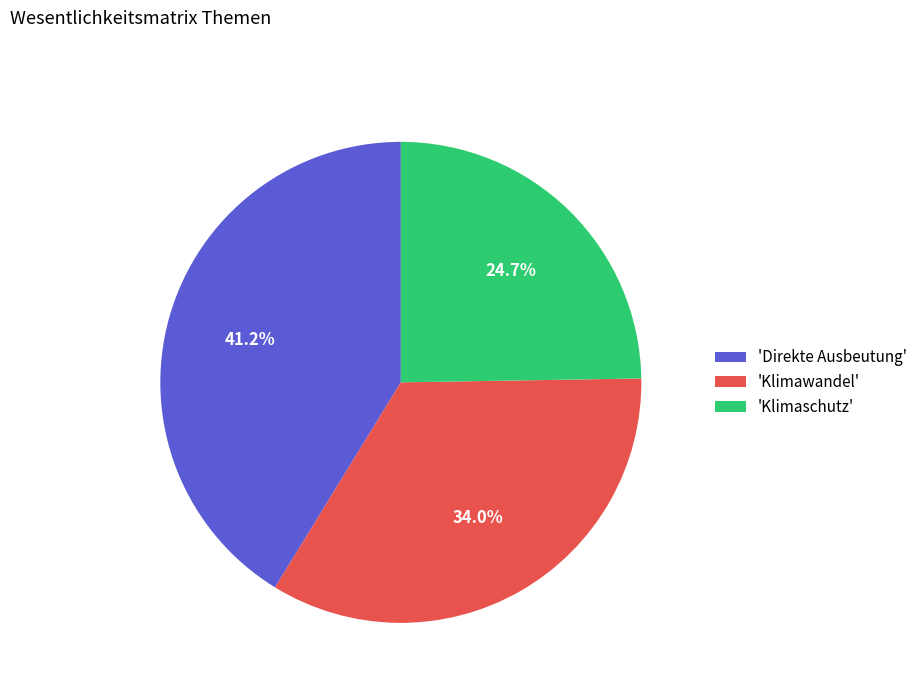

What is the ratio of the value at 'Direkte Ausbeutung' to the value at 'Klimawandel'?

1.2